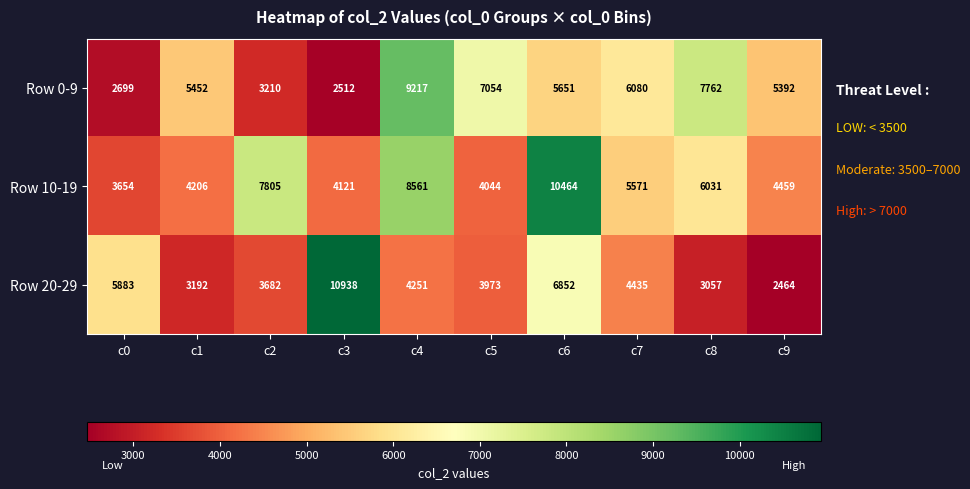

What is the difference between the maximum and minimum values in the Row 10-19 series?

6810